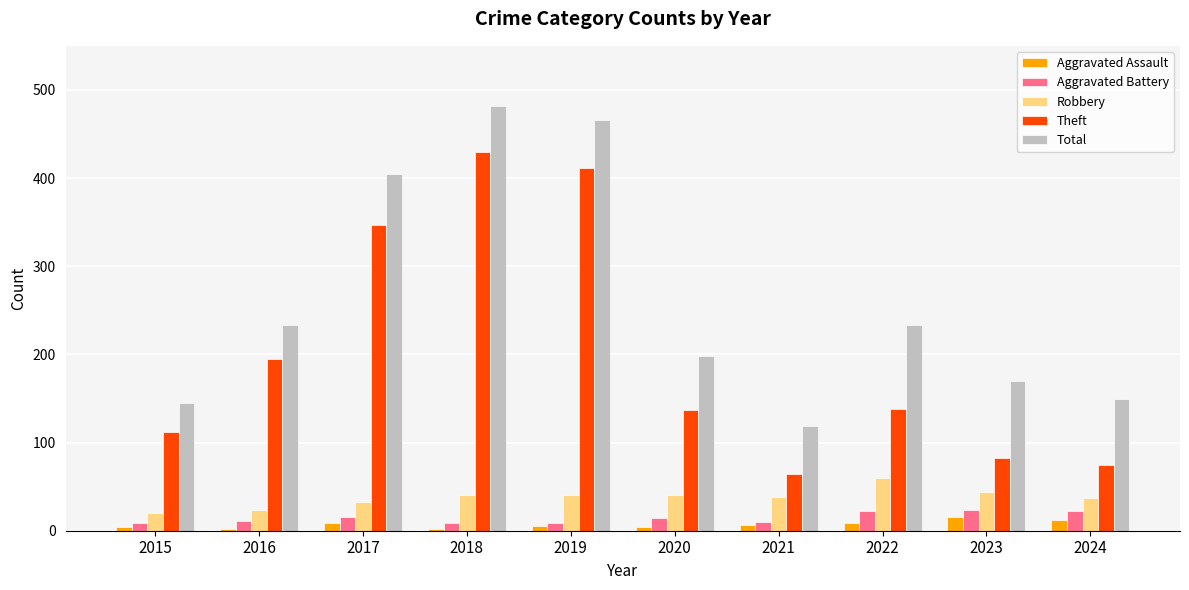

What is the value of the Aggravated Assault bar at the 10th from the left?

12